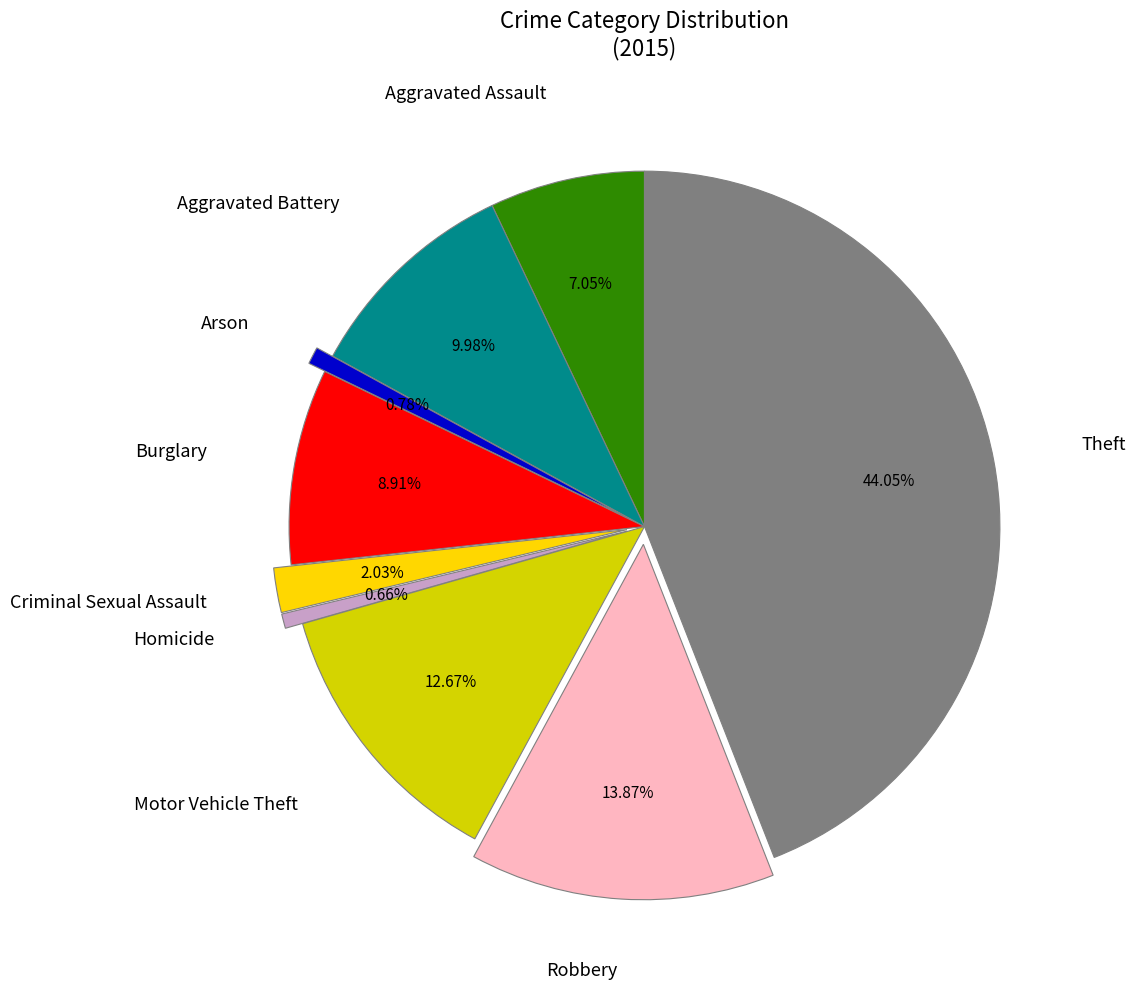

Is there a majority slice in this chart?

No